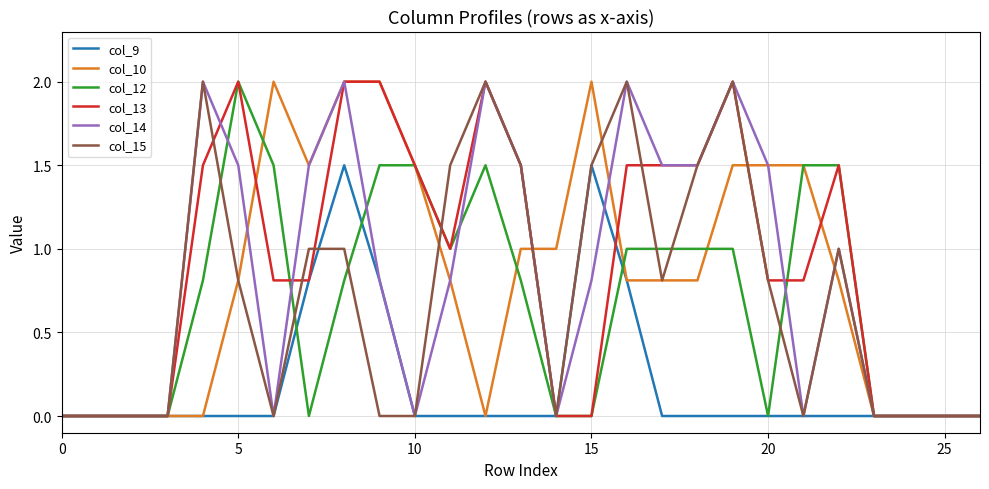

What are all the series names shown in the legend?

col_9, col_10, col_12, col_13, col_14, col_15